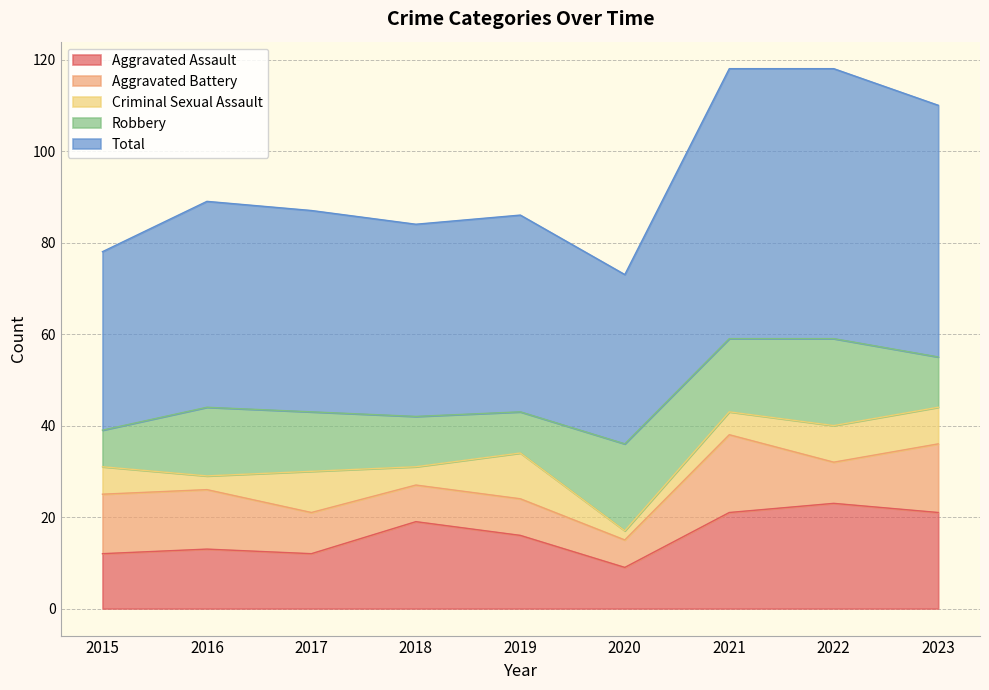

Does the chart display data point markers on the line(s)?

No